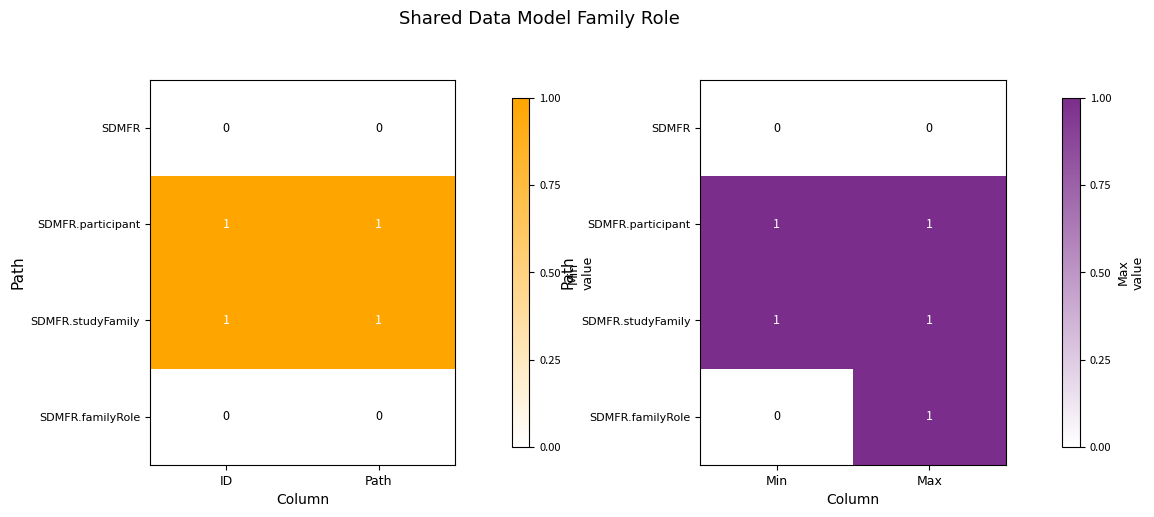

At which category does the chart reach its minimum across all series?

Min